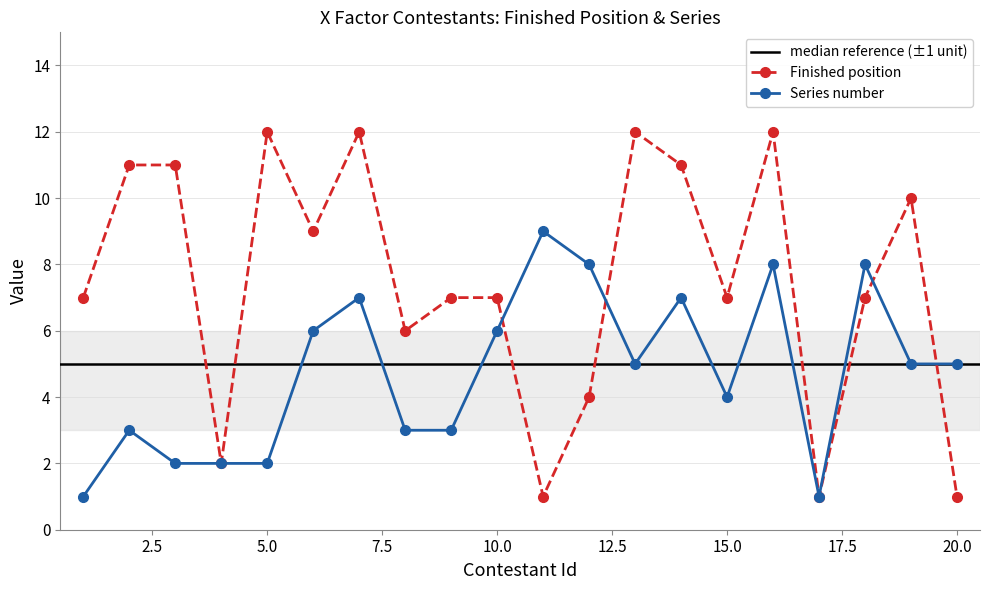

True or false: Series number has more than 2 points higher than both neighbors.

True